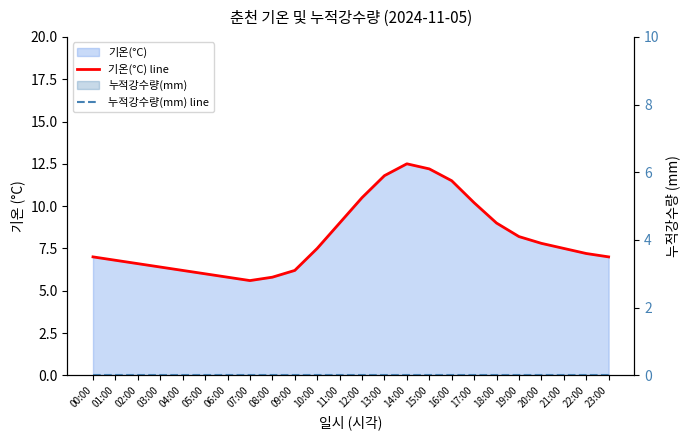

What position from the right is 07:00?

17